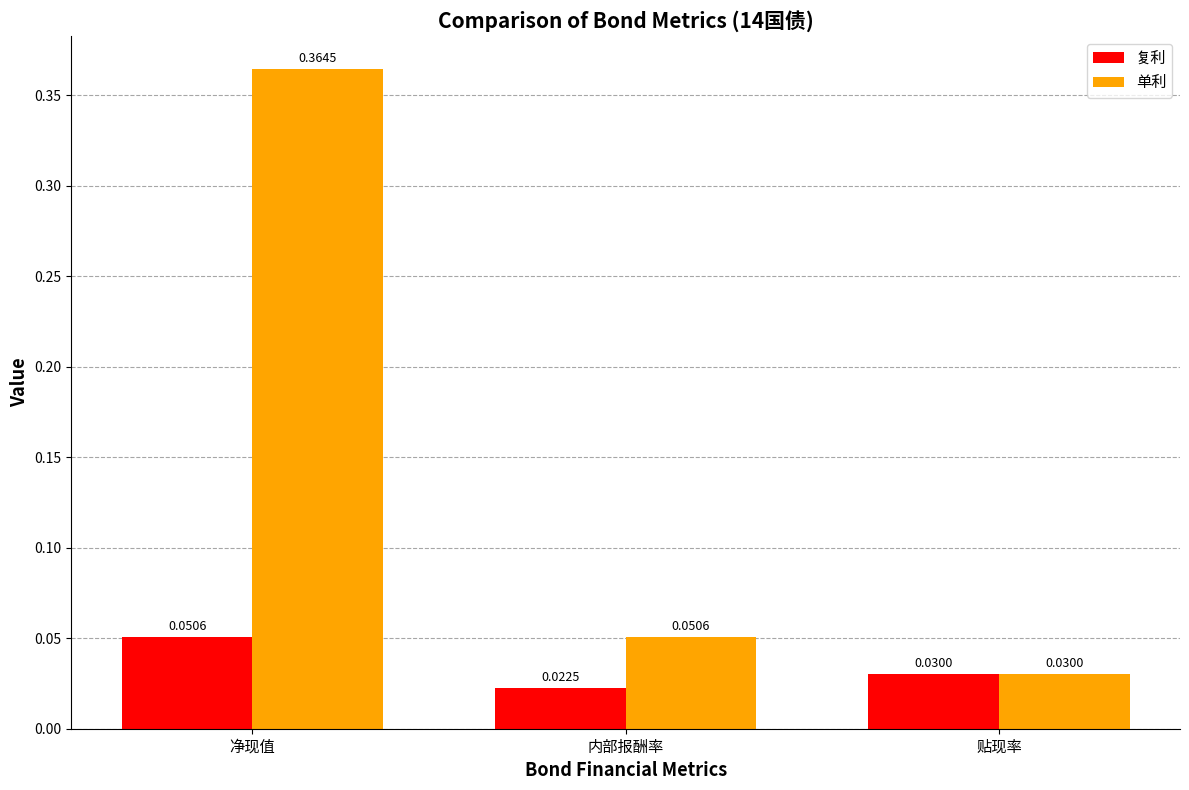

Count the number of data series in this chart.

2